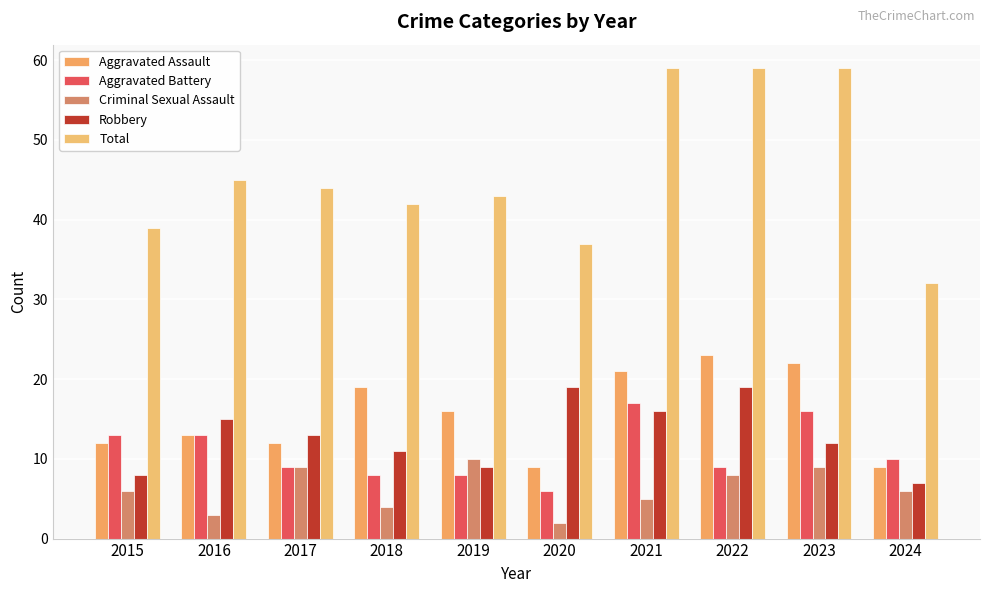

How many bars are there in total?

50